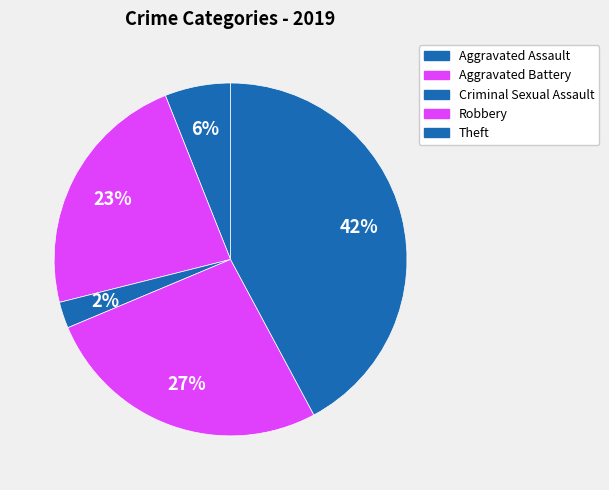

To the nearest percent, what is the difference between the largest and smallest slice percentages?

40%